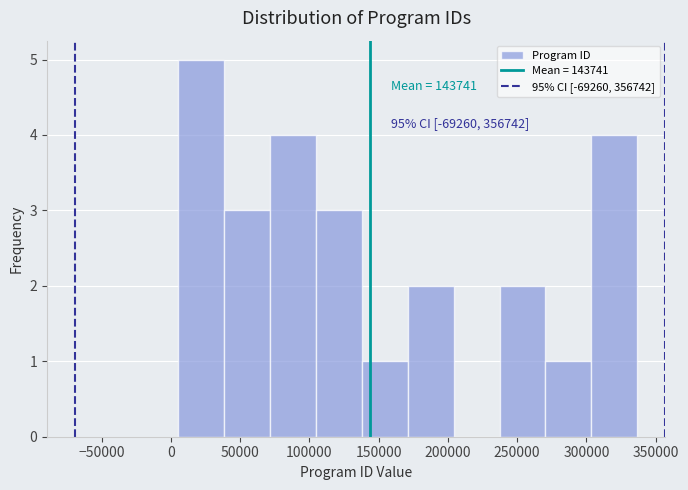

Over which range of the x-axis is the bar tallest?

5000 to 40000